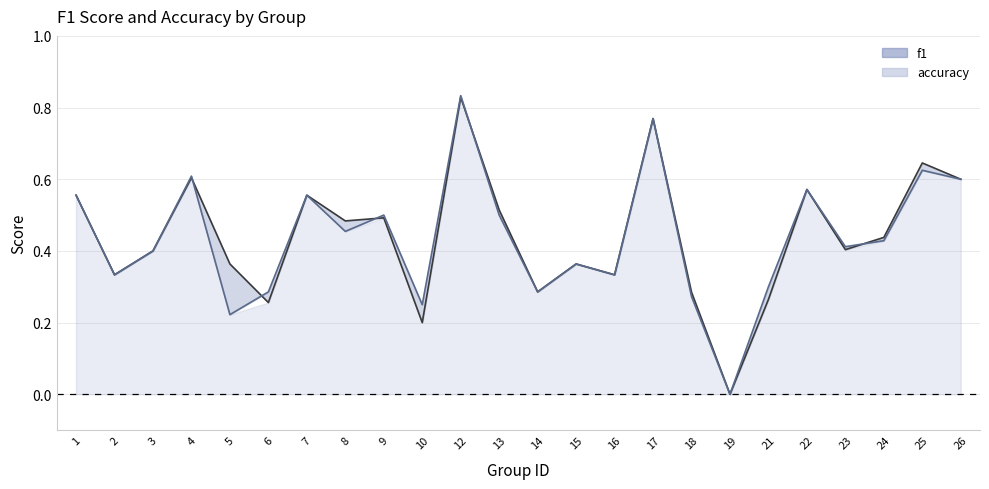

Count the number of categories in the chart.

24